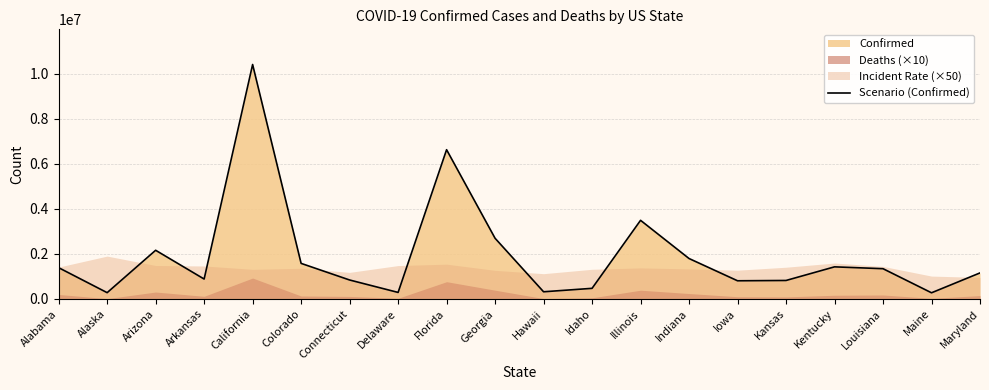

What is the change in value from Illinois to Maine?

-3218802